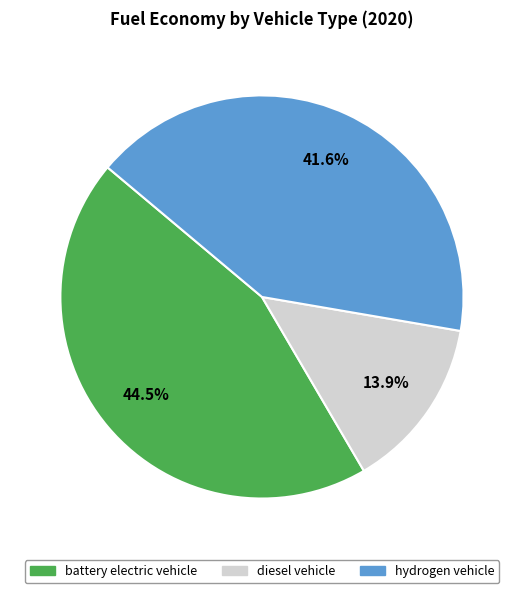

To the nearest percent, what is the average slice percentage?

33%